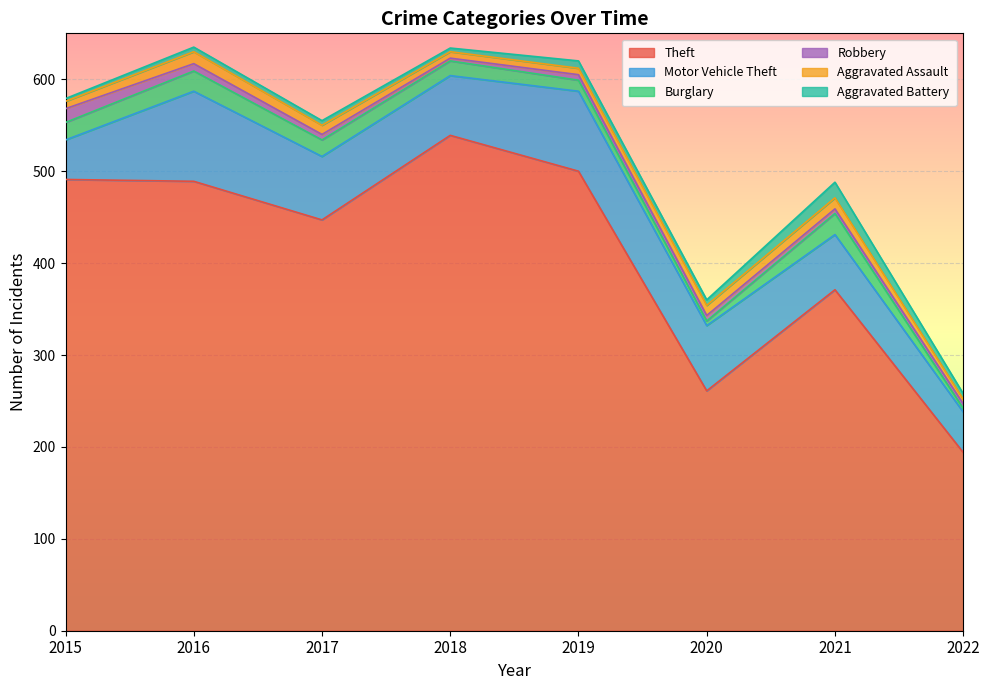

Does the chart display data point markers on the line(s)?

No